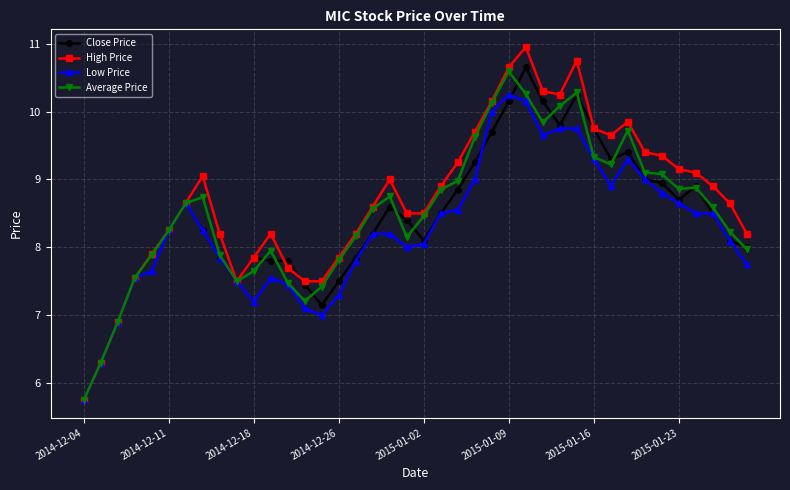

How many series are shown in this chart?

4